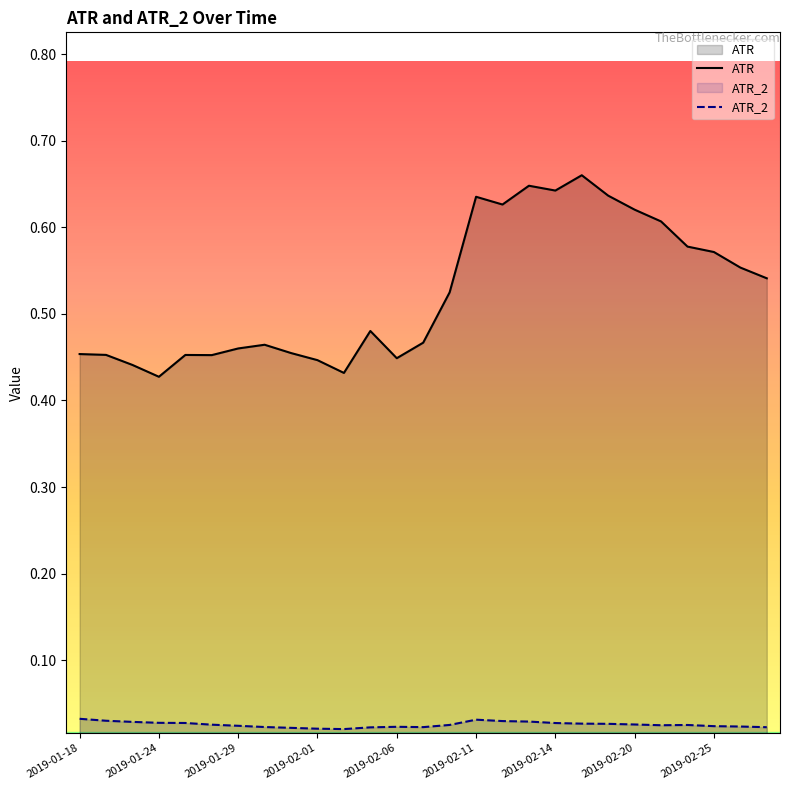

Which series has the widest spread of values?

ATR